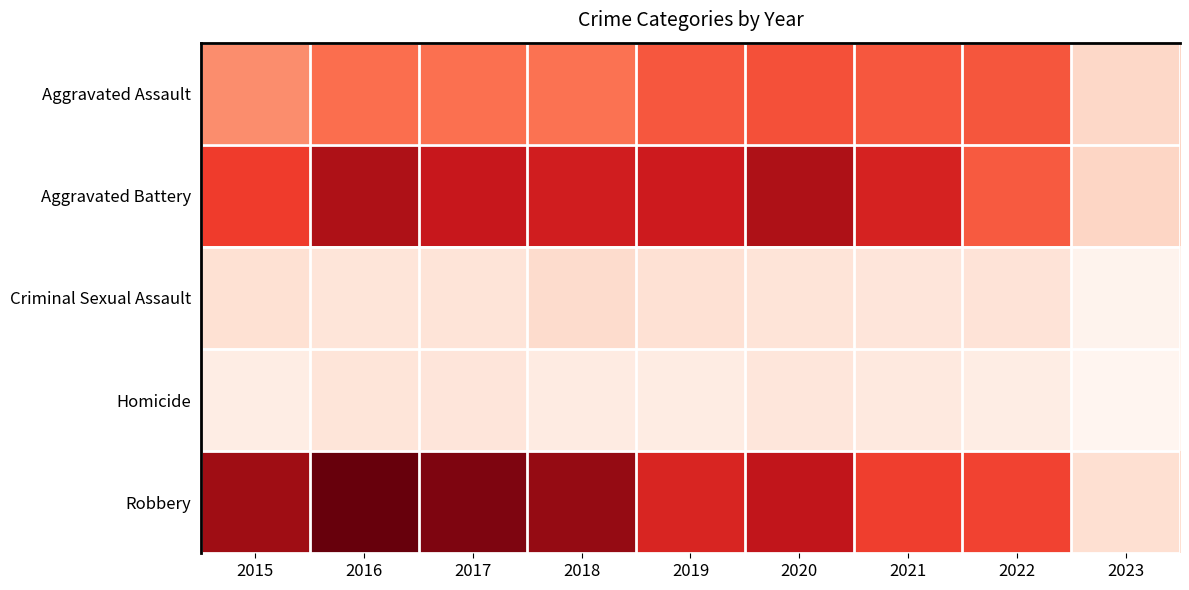

Reading right to left, transcribe all the data shown in this chart.

Aggravated Assault: 2023=132	2022=457	2021=452	2020=468	2019=452	2018=392	2017=396	2016=402	2015=323
Aggravated Battery: 2023=137	2022=446	2021=587	2020=691	2019=608	2018=600	2017=623	2016=691	2015=515
Criminal Sexual Assault: 2023=20	2022=94	2021=82	2020=89	2019=102	2018=122	2017=90	2016=87	2015=105
Homicide: 2023=9	2022=48	2021=69	2020=81	2019=53	2018=56	2017=82	2016=87	2015=50
Robbery: 2023=110	2022=497	2021=506	2020=639	2019=577	2018=741	2017=780	2016=819	2015=726